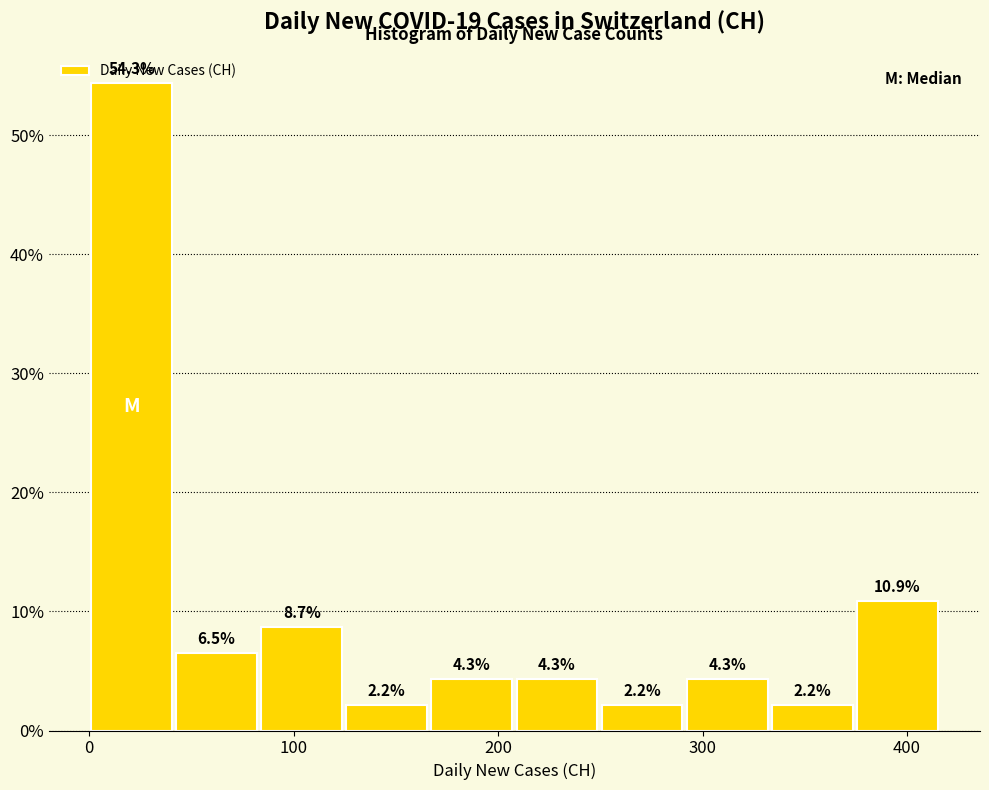

What is the height of the bar covering 120 to 170 on the x-axis? The bar edges are not printed on the chart, so give them approximately, as read against the axis.

2.2